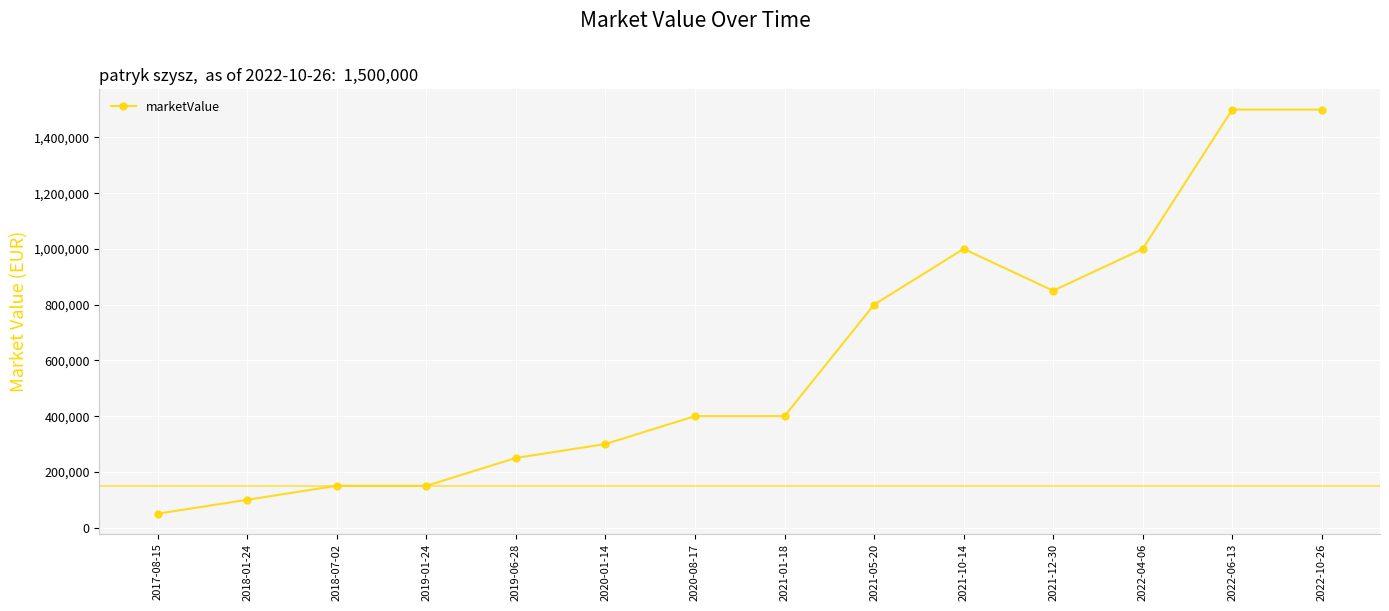

What is the label of the 5th point from the left?

2019-06-28